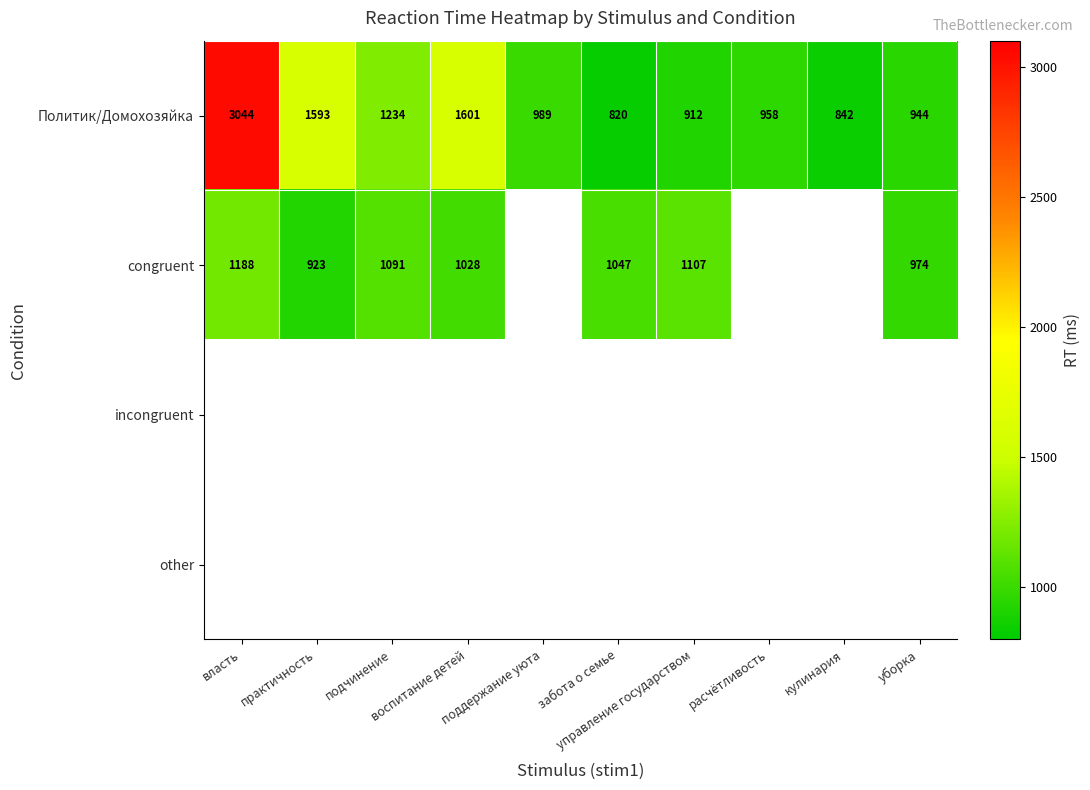

What is the difference between the maximum and minimum values in the Политик/Домохозяйка series?

2224